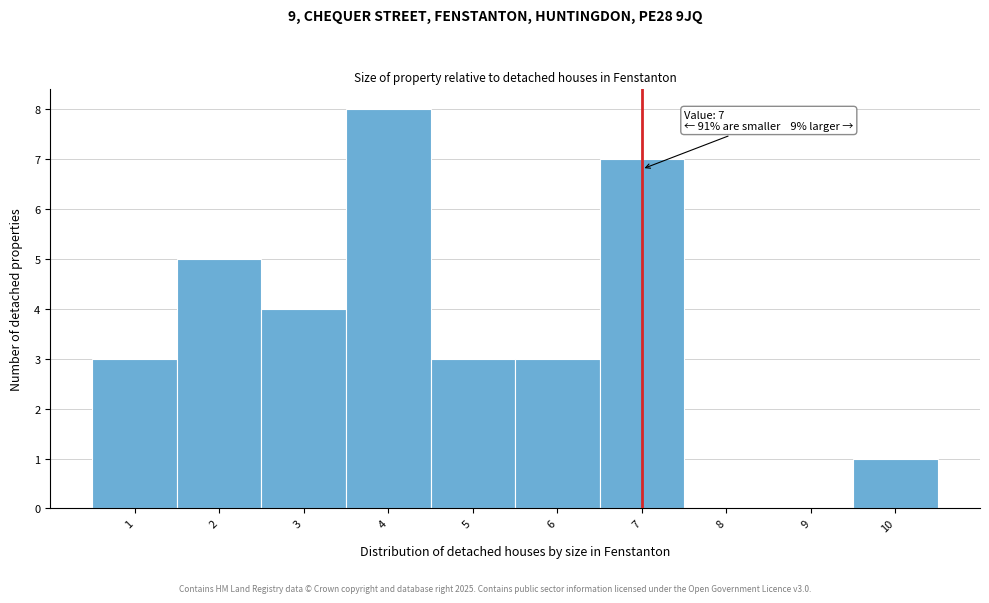

Which range on the x-axis has the tallest bar?

3.5 to 4.5